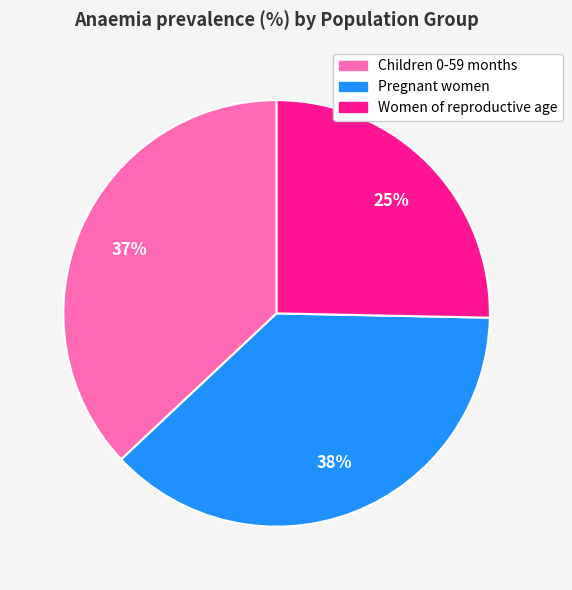

To the nearest percent, what is the average slice percentage?

33%